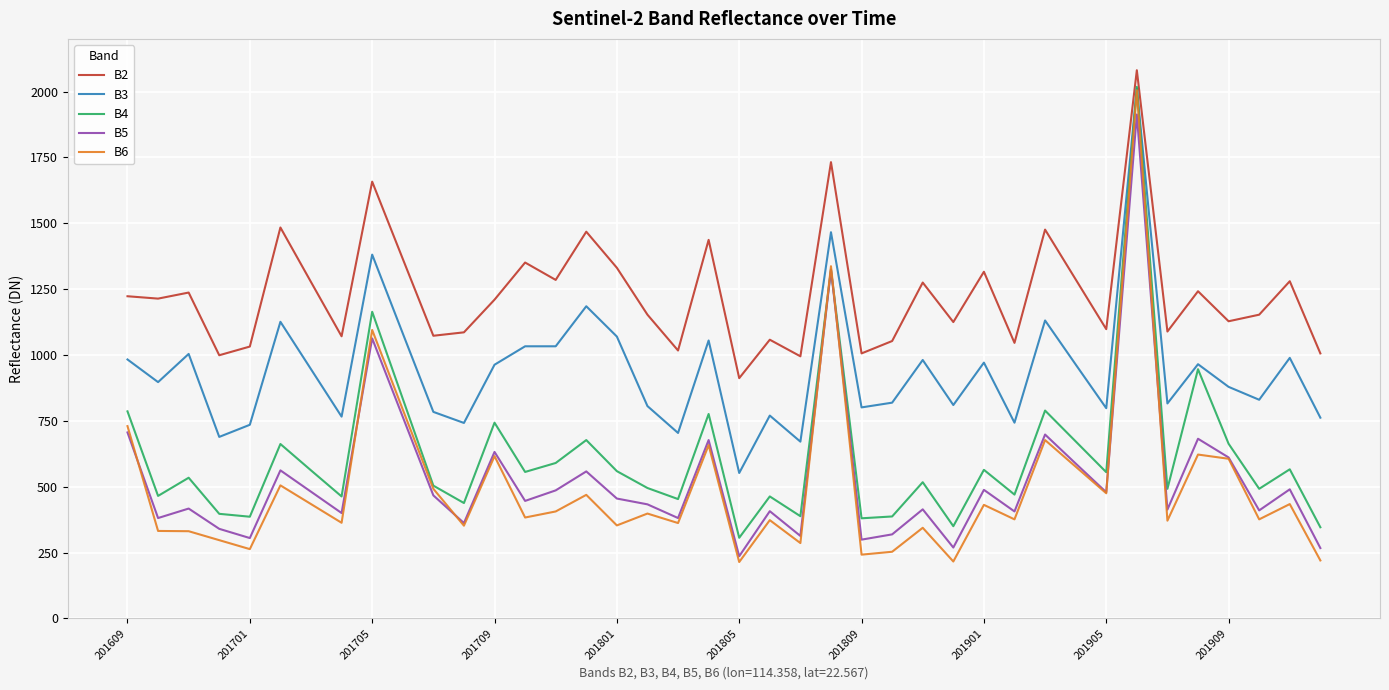

Count the number of data series in this chart.

5